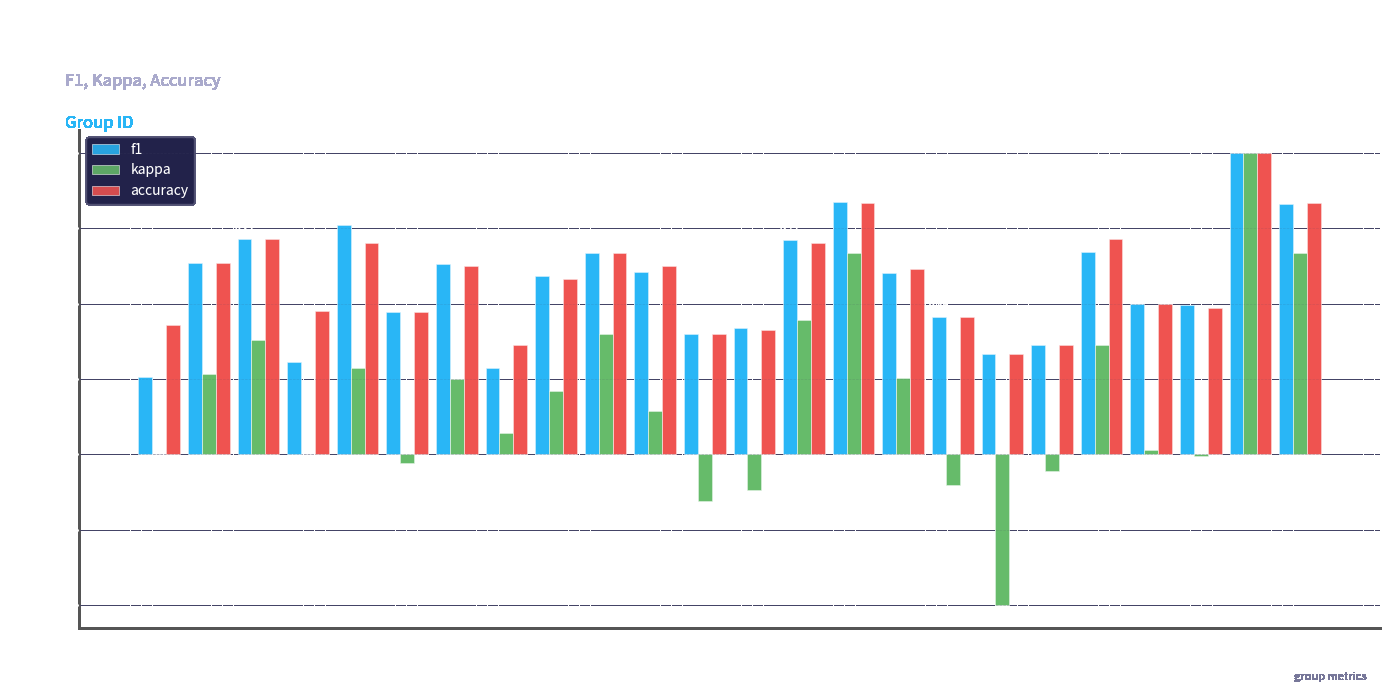

What is the total value across all series at 3?

1.8